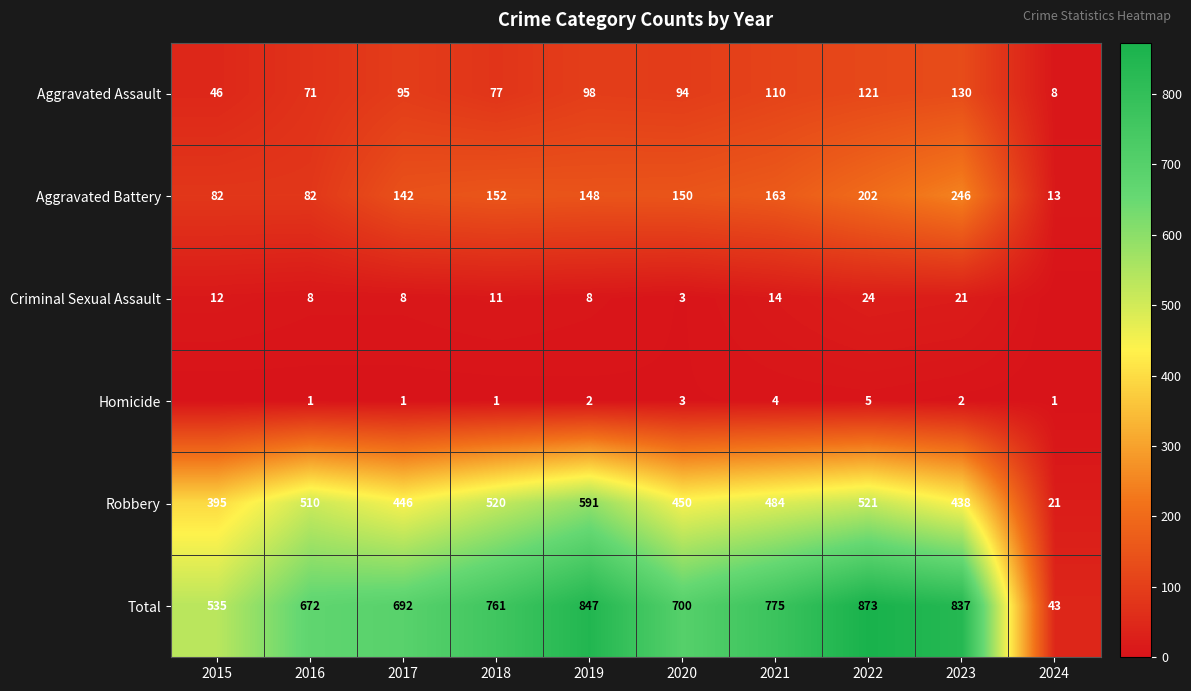

Which series changed the most between 2016 and 2019?

Total